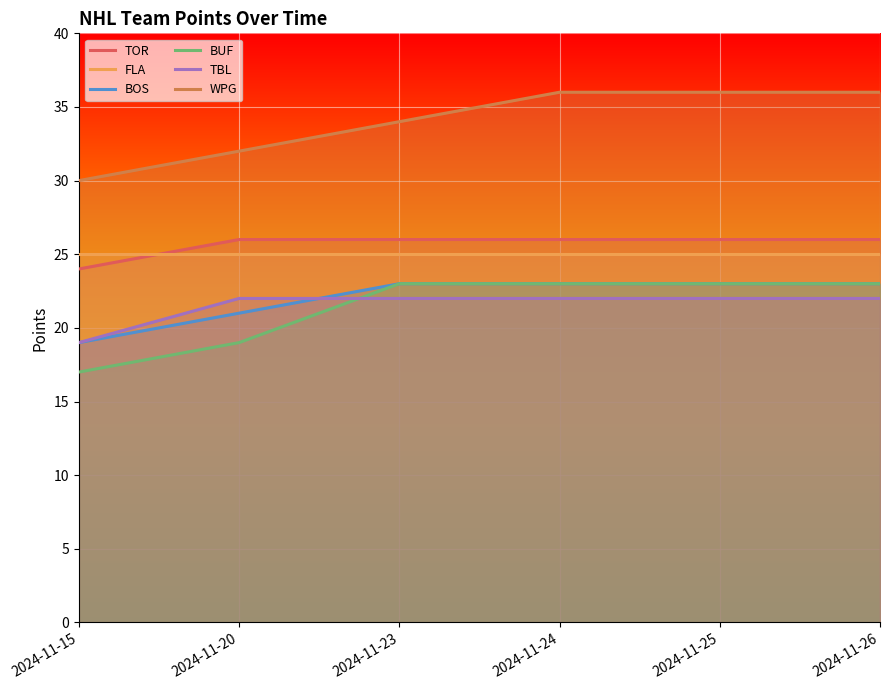

What is the total value across all series at 2024-11-23?

153